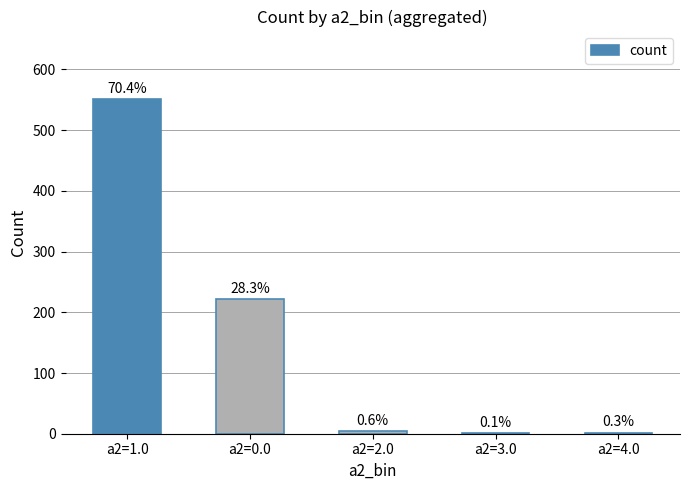

What is the greatest value displayed?

552